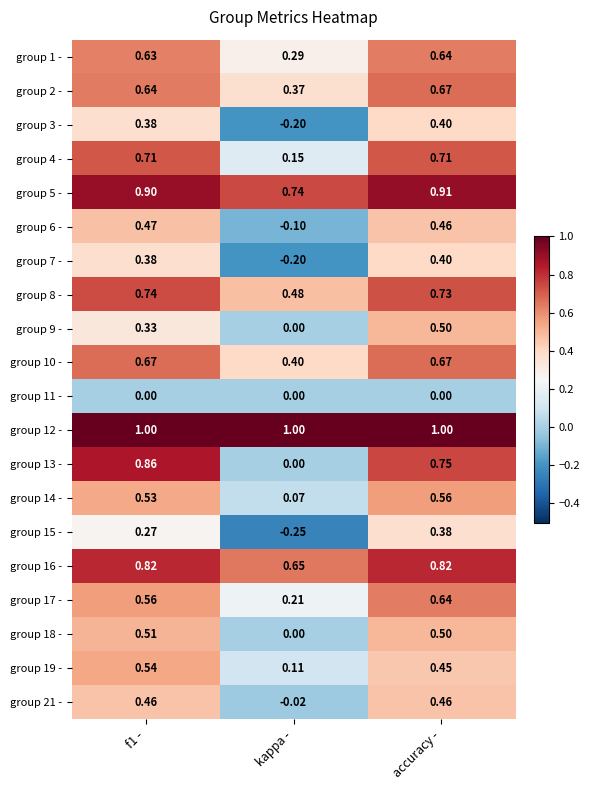

At which category is the sum across all series the highest?

accuracy -